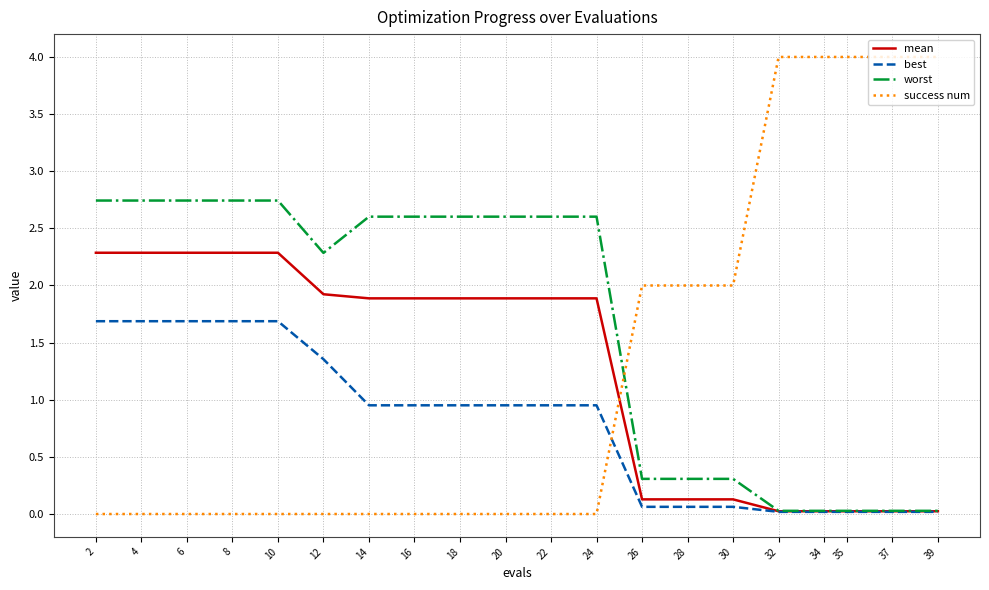

What is the total value across all series at 16?

5.4